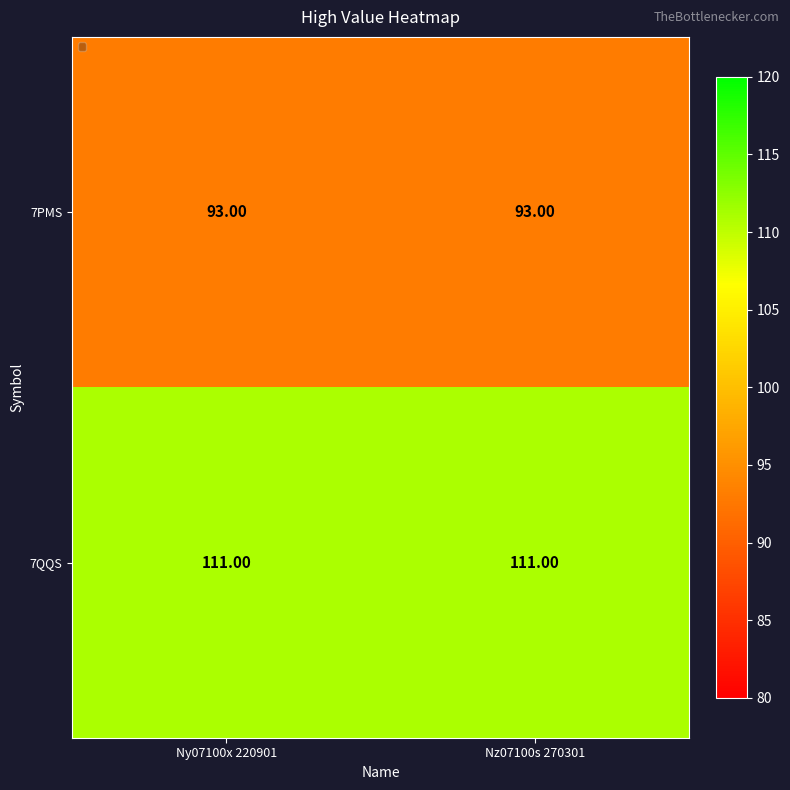

What is the total value across all series at Nz07100s 270301?

204